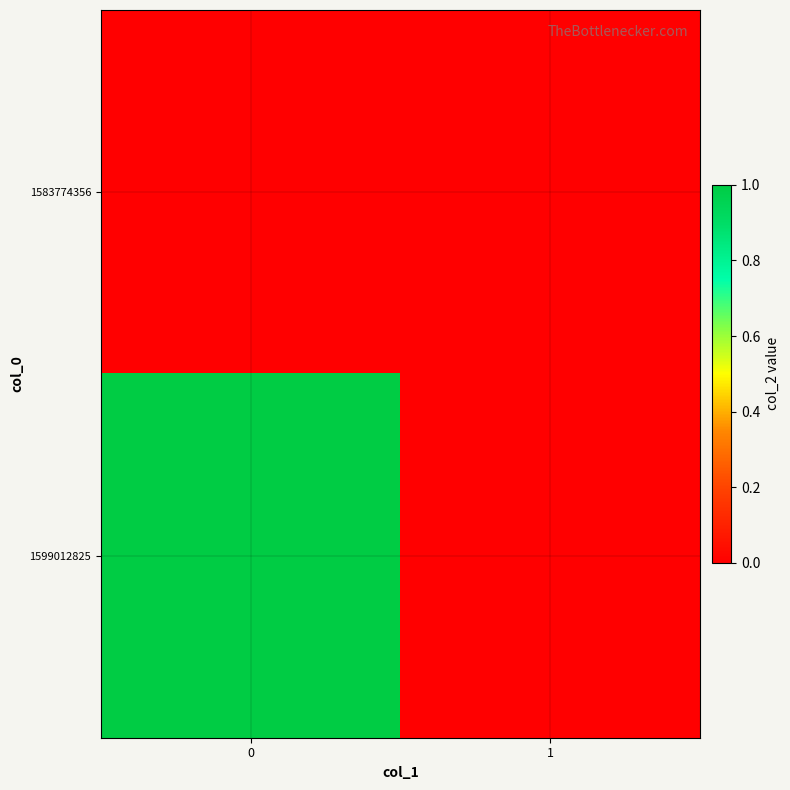

Which series has the largest total across all categories?

1599012825